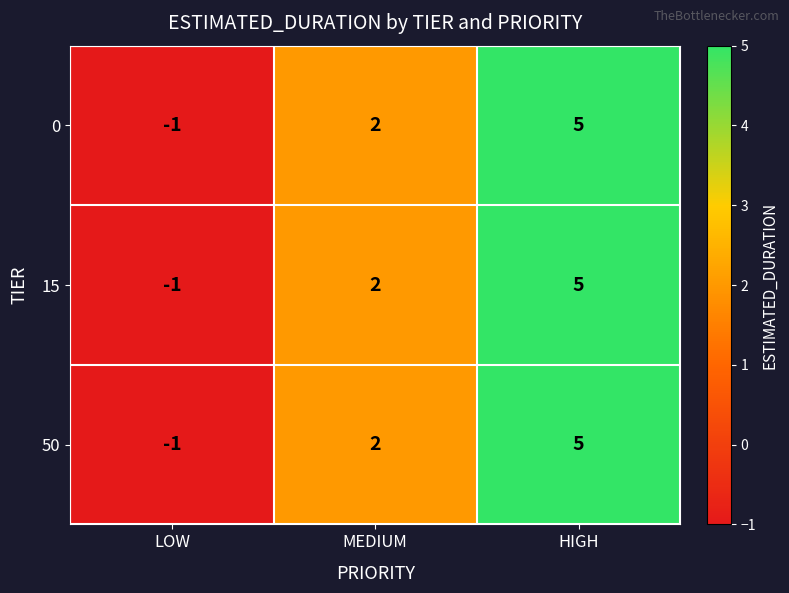

Reading right to left, transcribe all the data shown in this chart.

0: HIGH=5	MEDIUM=2	LOW=-1
15: HIGH=5	MEDIUM=2	LOW=-1
50: HIGH=5	MEDIUM=2	LOW=-1